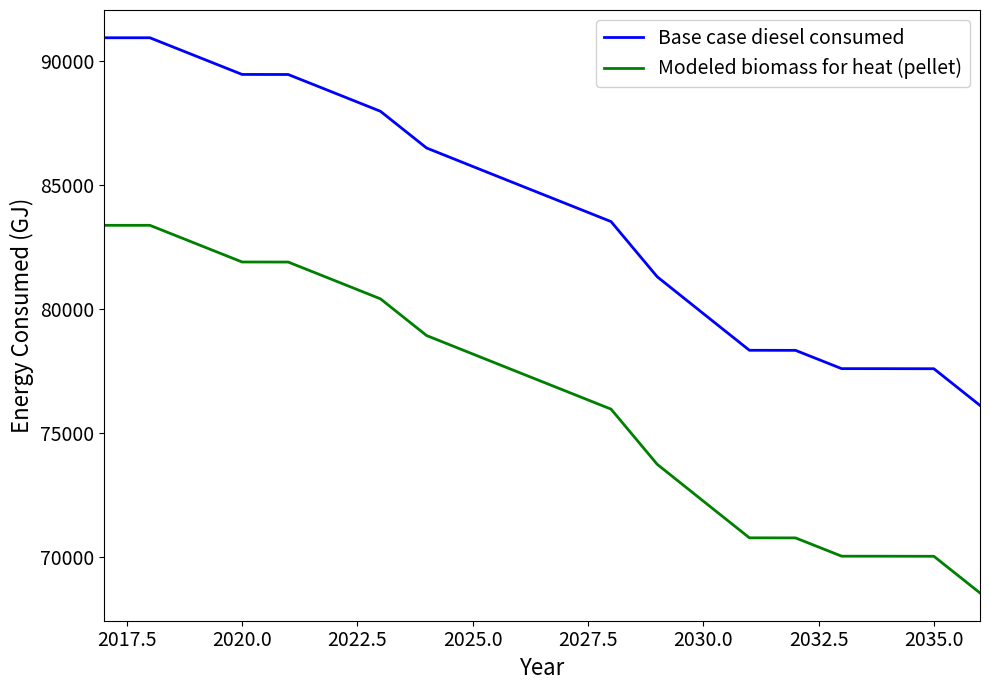

Which series has the largest total across all categories?

Base case diesel consumed